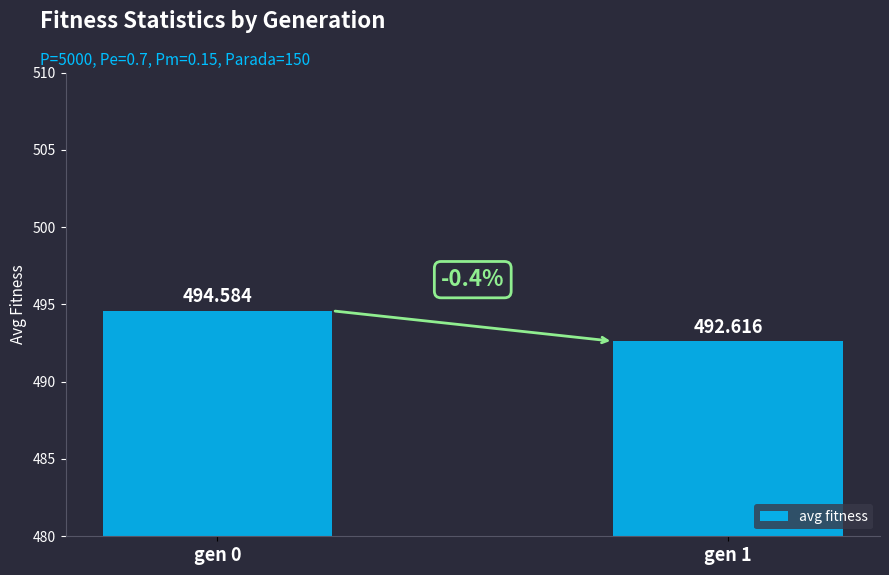

At which label does the data first exceed 494?

gen 0